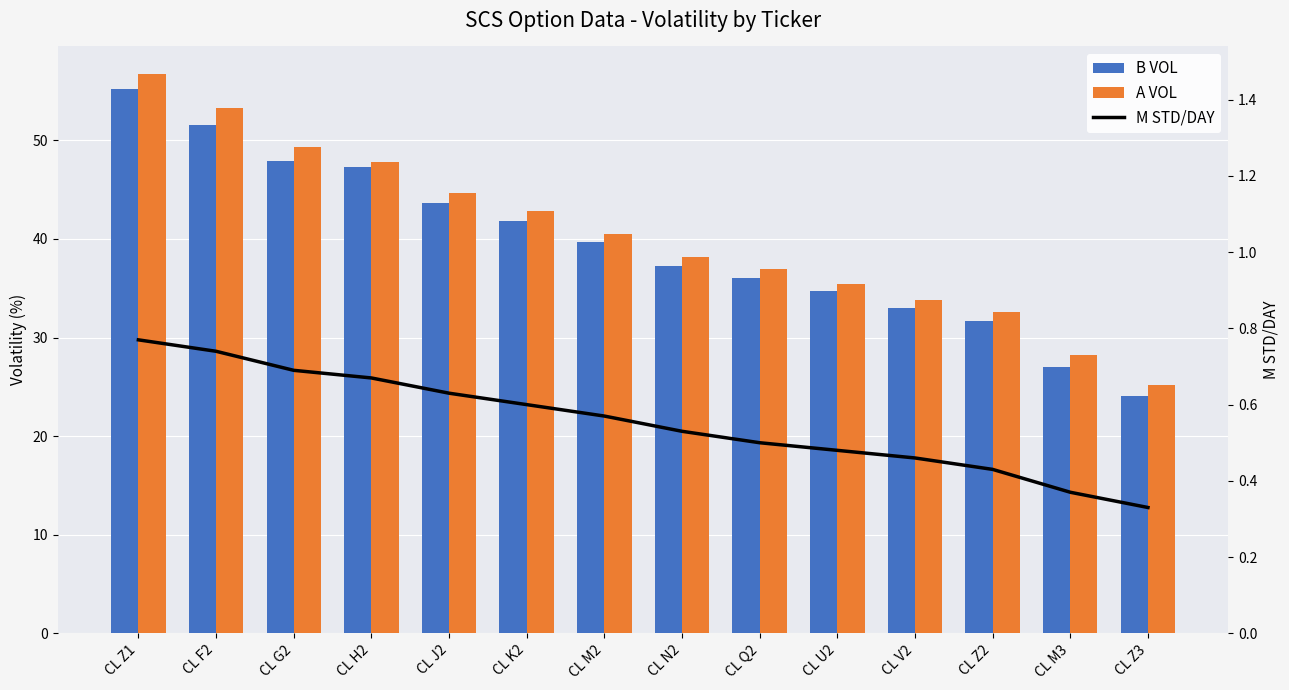

Which category has the lowest value across all series?

CL Z3